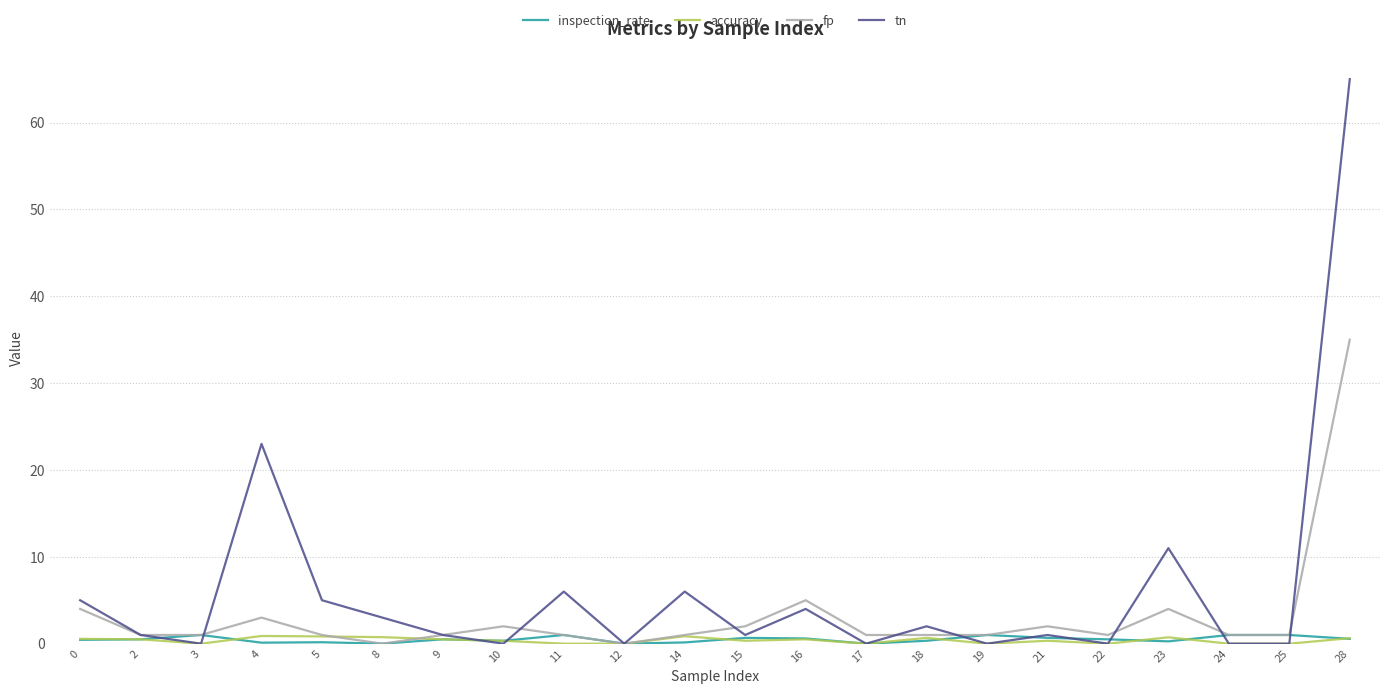

Between 4 and 10, which series saw the biggest shift?

tn